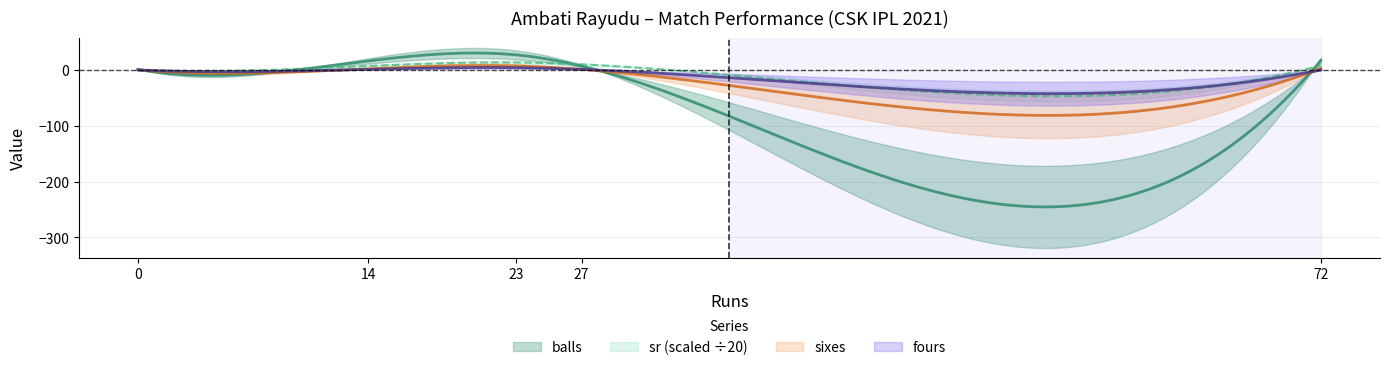

How many series are shown in this chart?

4